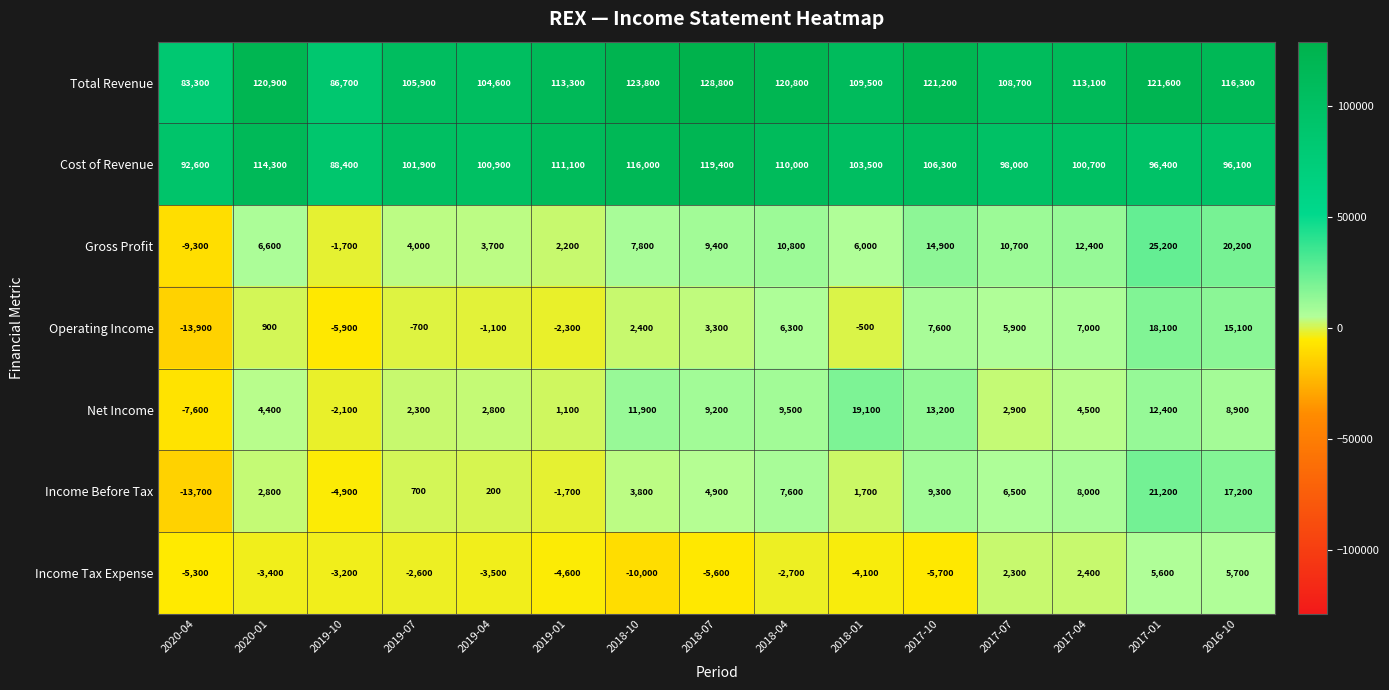

What is the total value across all series at 2017-04?

248100